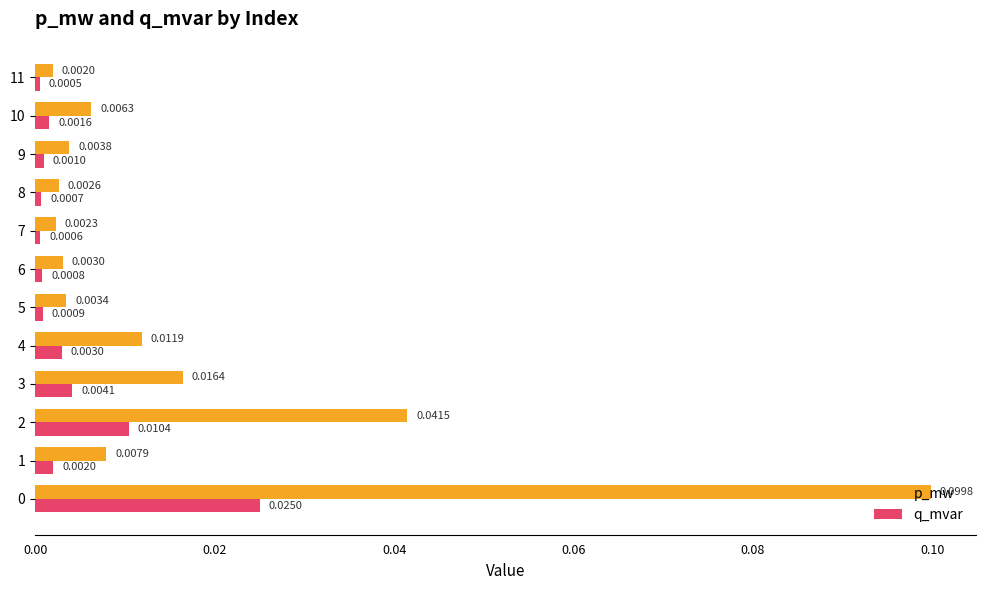

Is the value of q_mvar at 5 greater than the value of p_mw at 8?

No